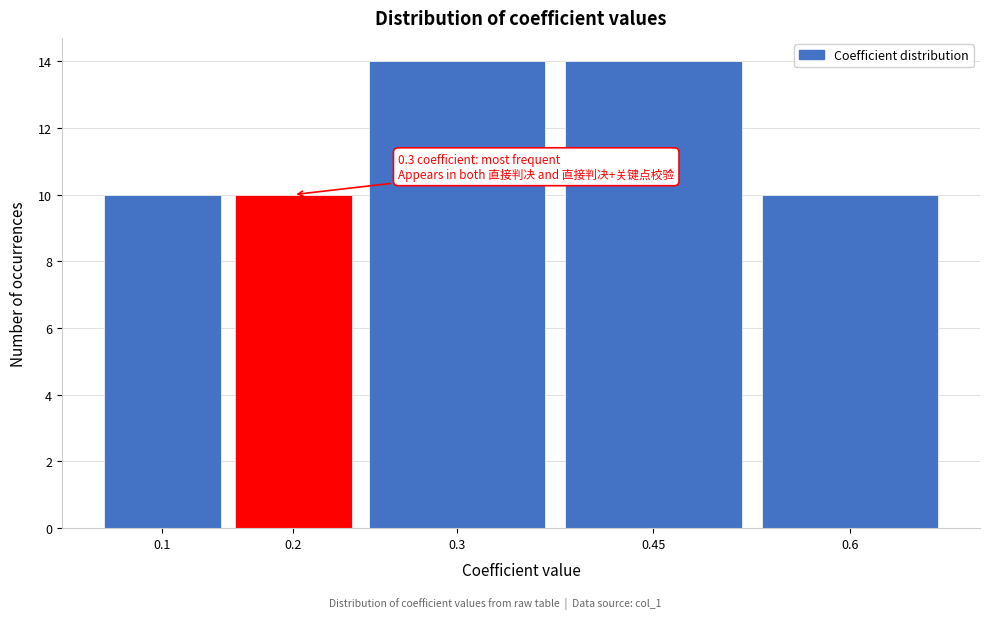

Reading left to right, what are all the values shown in this chart?

0.1=10	0.2=10	0.3=14	0.45=14	0.6=10